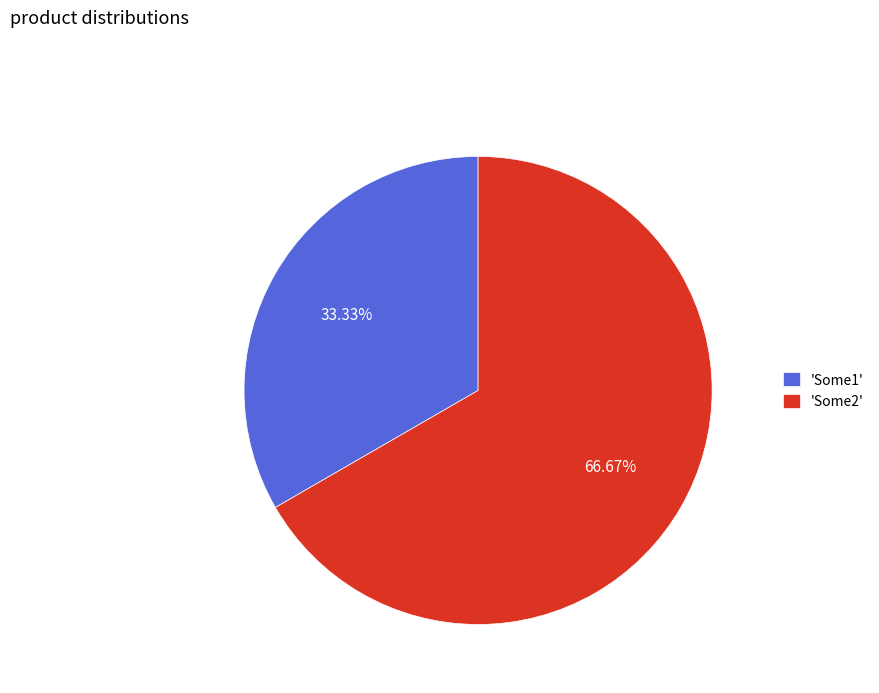

Combined, do 'Some2' and 'Some1' account for over 50%?

Yes